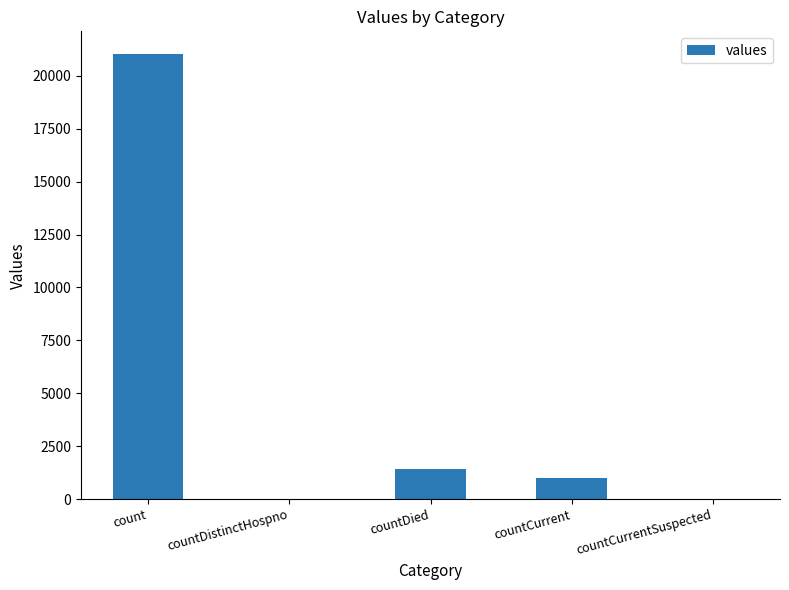

Count the number of categories in the chart.

5